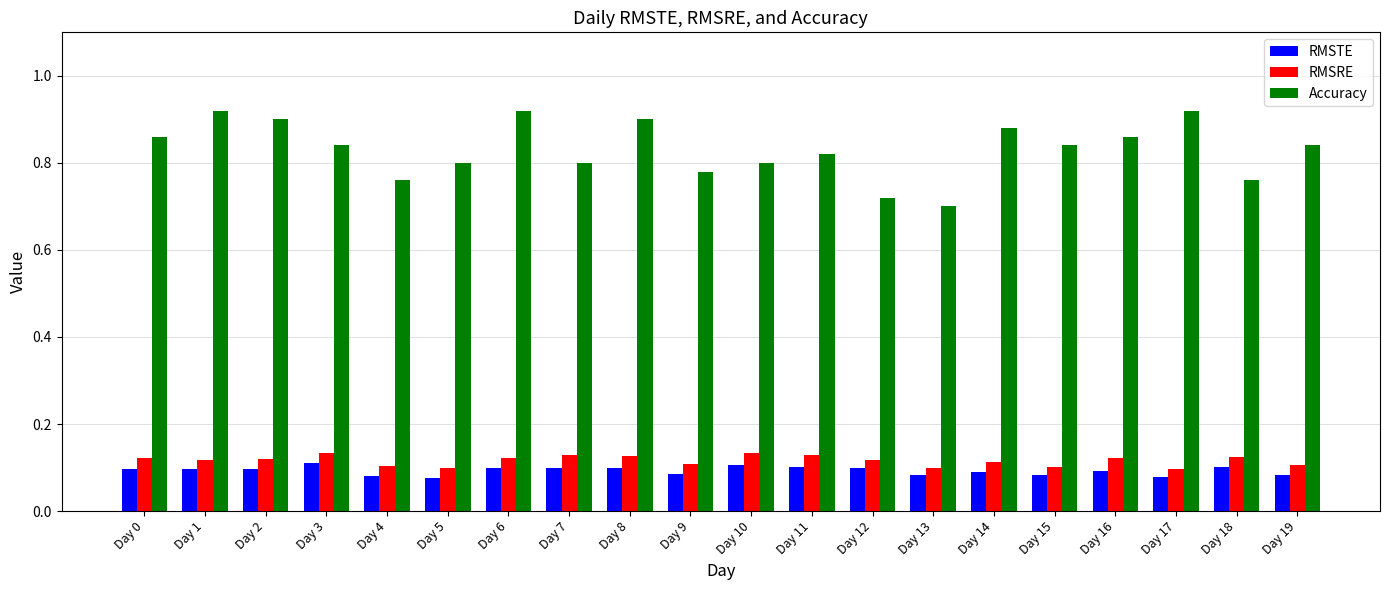

Is the value of RMSRE at Day 2 greater than the value of Accuracy at Day 8?

No